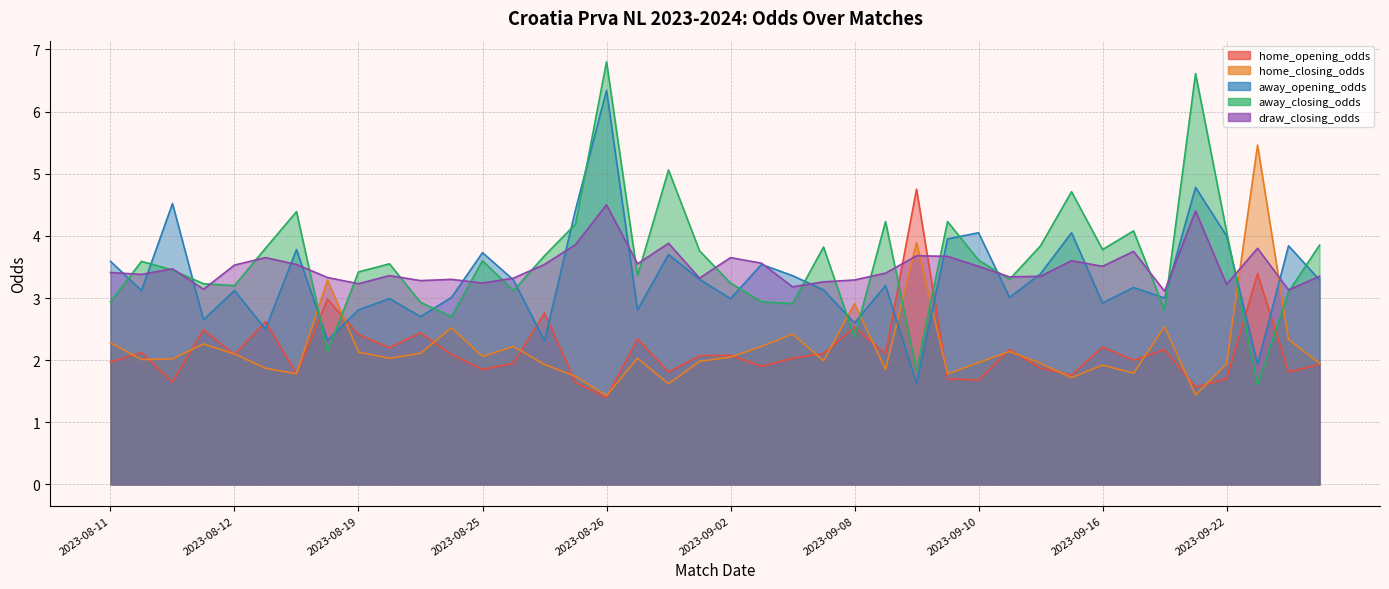

Which series ends up on top after the final intersection of draw_closing_odds and home_closing_odds?

draw_closing_odds